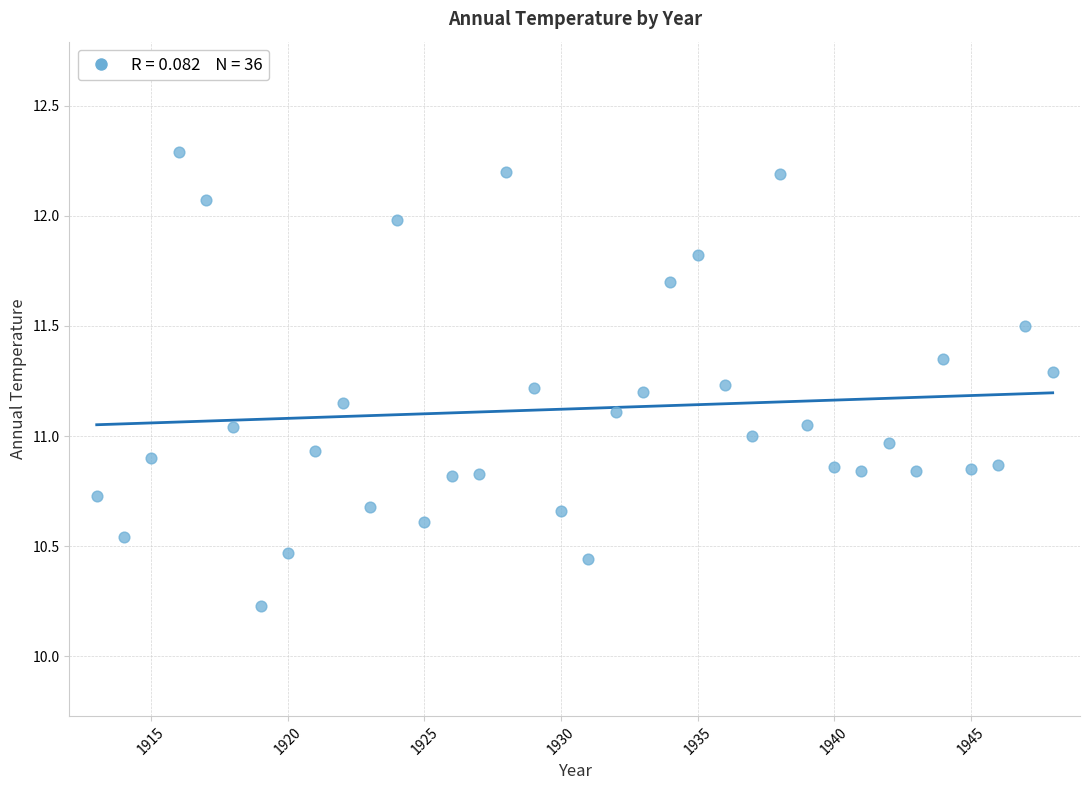

What is the range of X values (max minus min)?

35.0